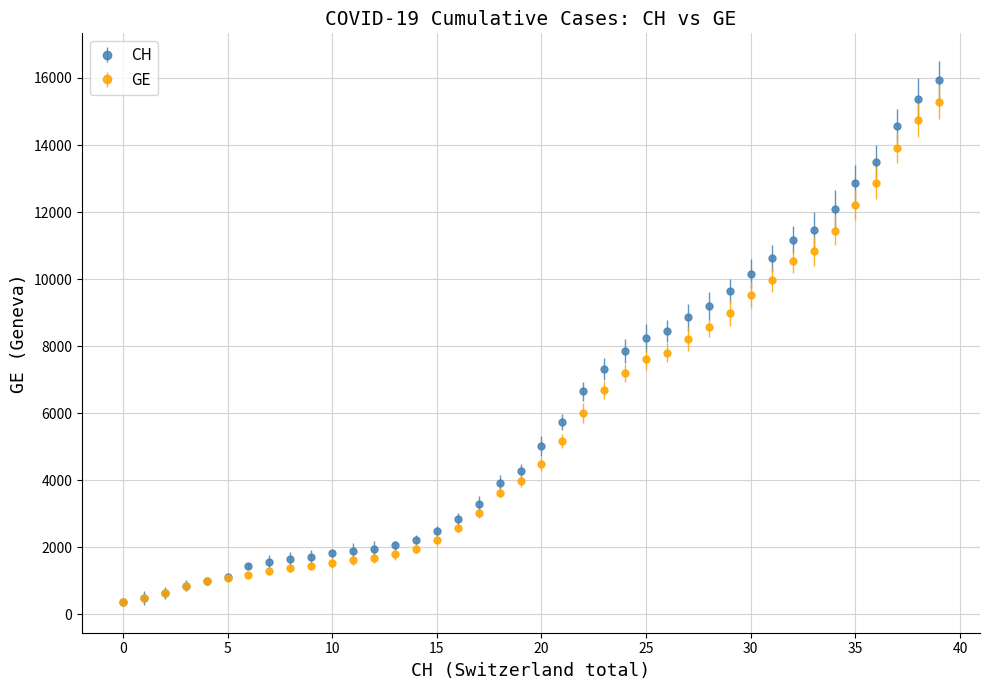

Which series has the largest range (max minus min)?

CH